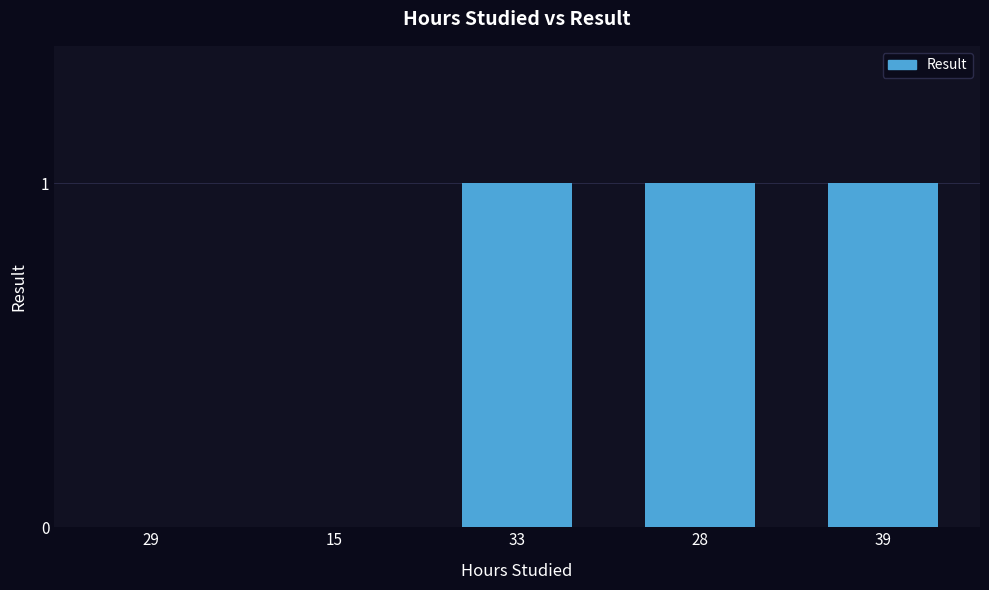

Reading left to right, what are all the values shown in this chart?

0	0	1	1	1